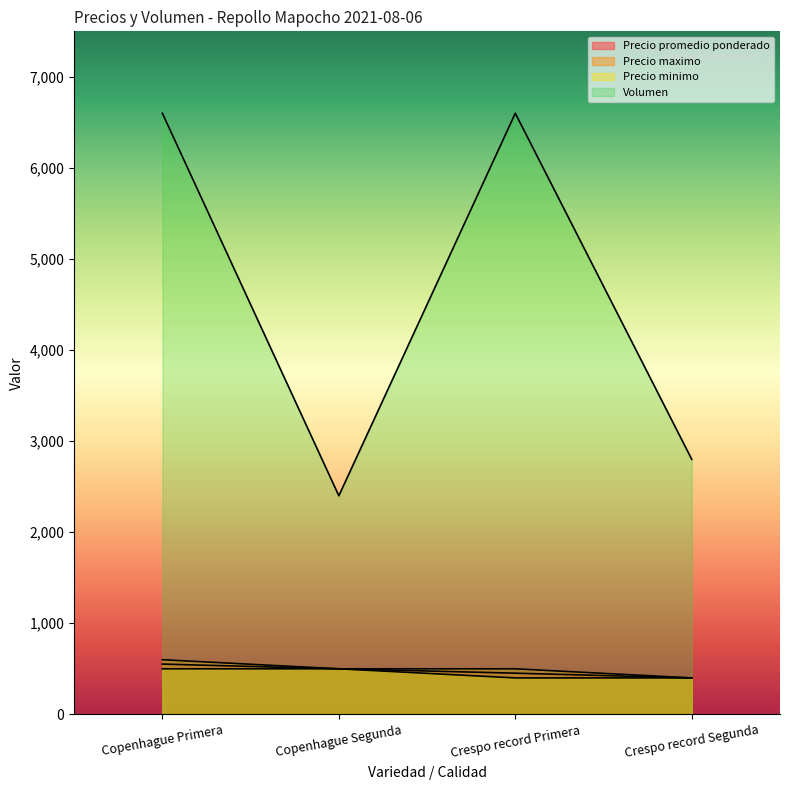

True or false: Precio minimo has more than 2 interior local peaks.

False